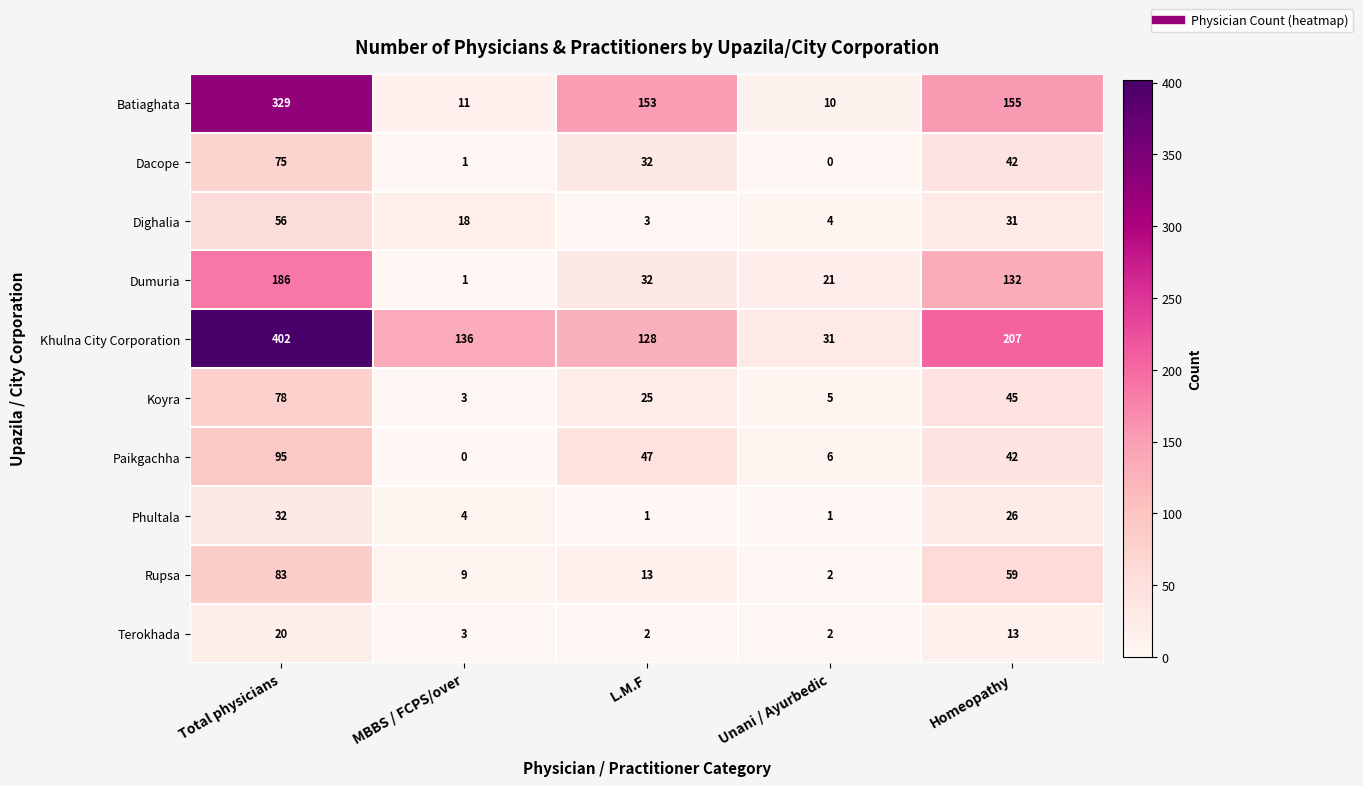

Read the Koyra value at Unani / Ayurbedic.

5